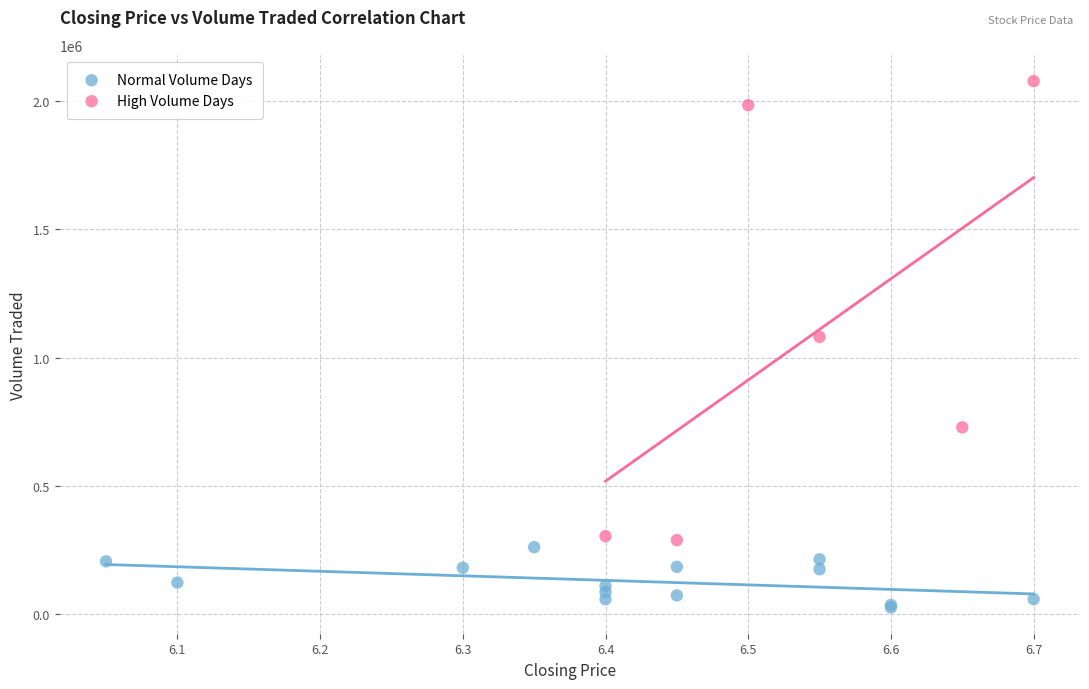

Which series contains the lowest Y value?

Normal Volume Days